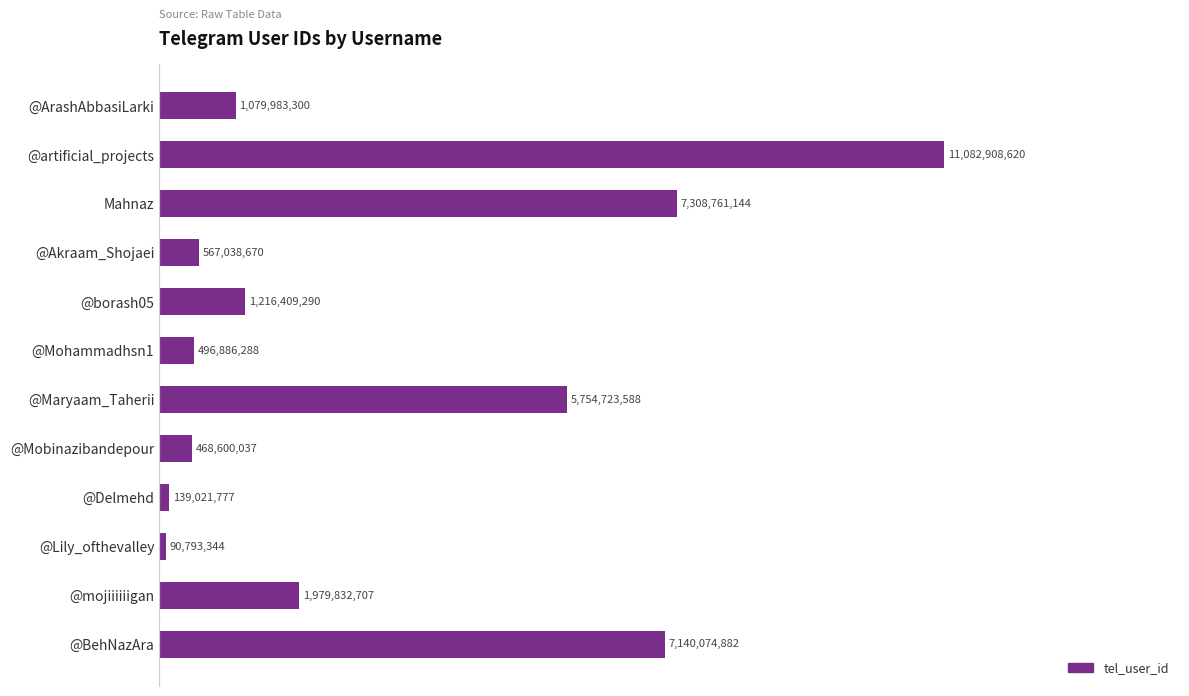

How many bars are there in total?

12